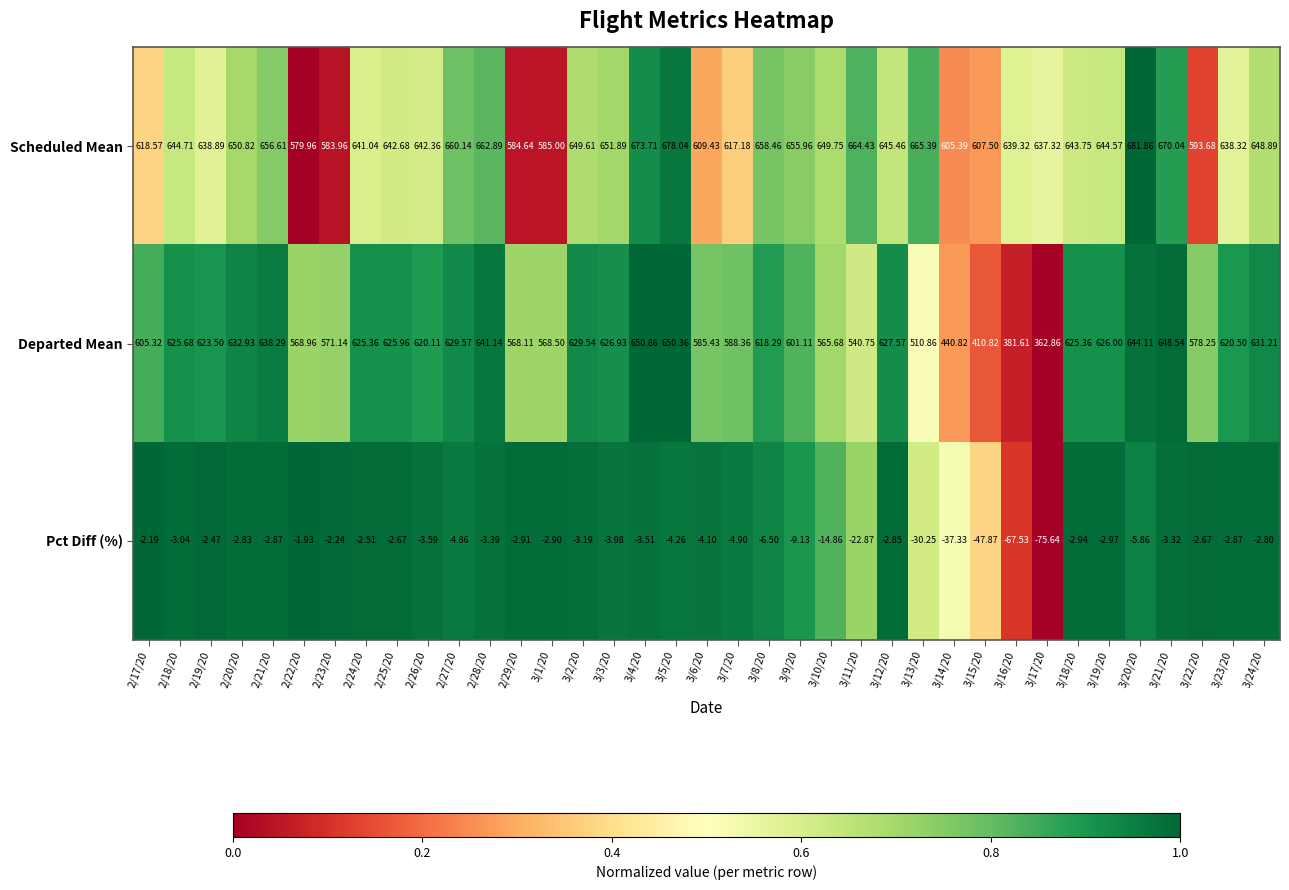

Between 2/21/20 and 2/25/20, which series saw the biggest shift?

Scheduled Mean